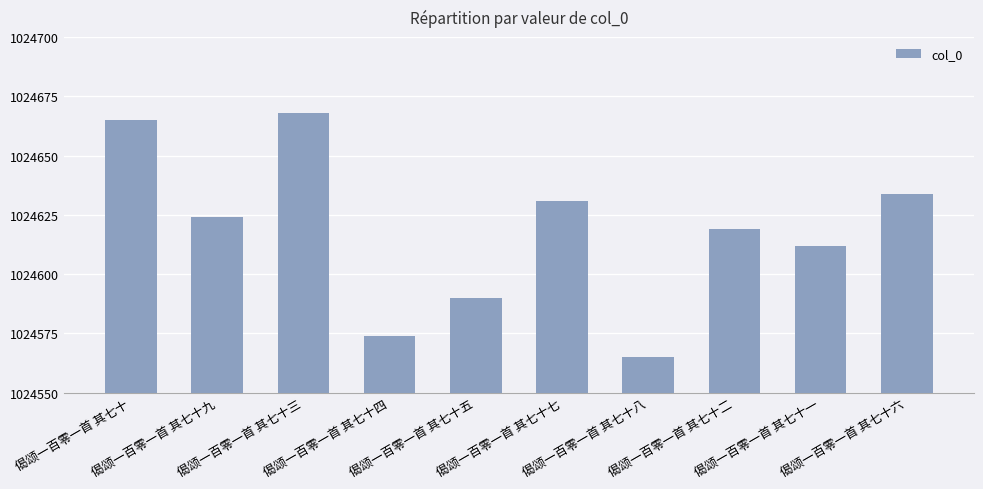

List the labels in order of value, largest first.

偈颂一百零一首 其七十三, 偈颂一百零一首 其七十, 偈颂一百零一首 其七十六, 偈颂一百零一首 其七十七, 偈颂一百零一首 其七十九, 偈颂一百零一首 其七十二, 偈颂一百零一首 其七十一, 偈颂一百零一首 其七十五, 偈颂一百零一首 其七十四, 偈颂一百零一首 其七十八